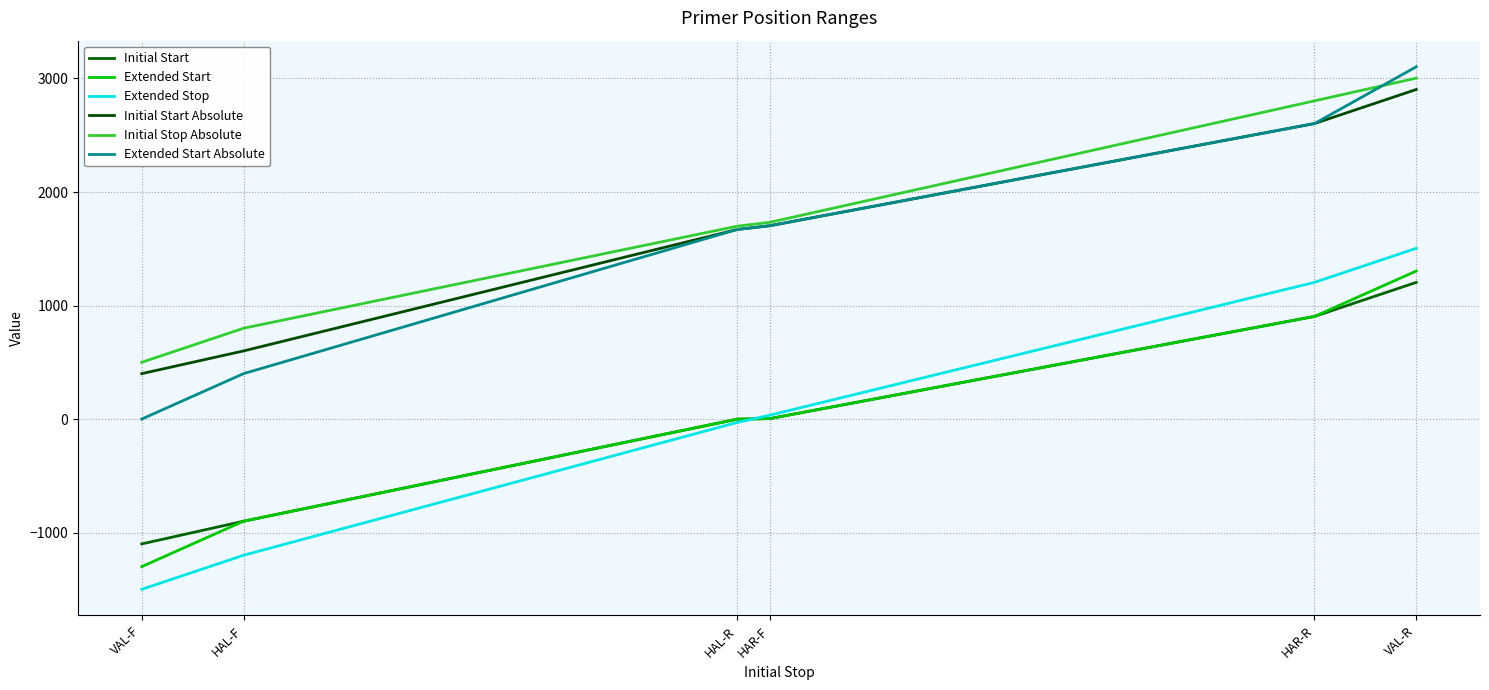

What is the total value across all series at HAL-R?

5007